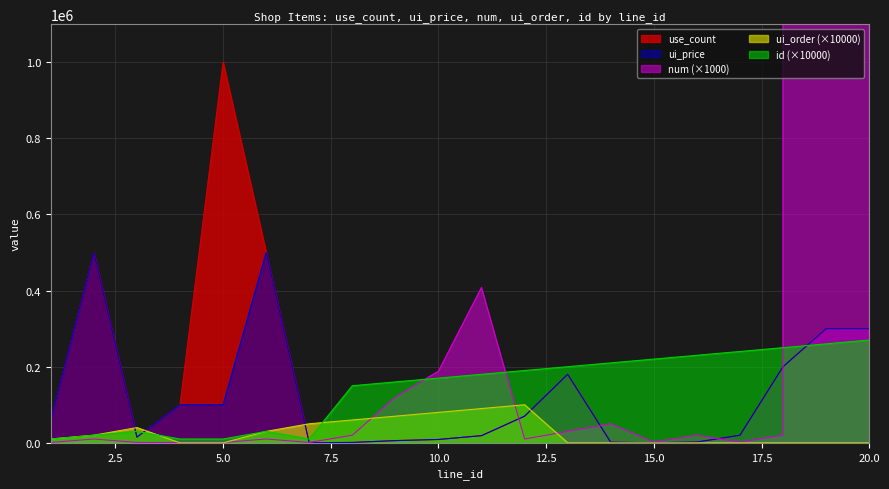

How many data points does each series have?

20